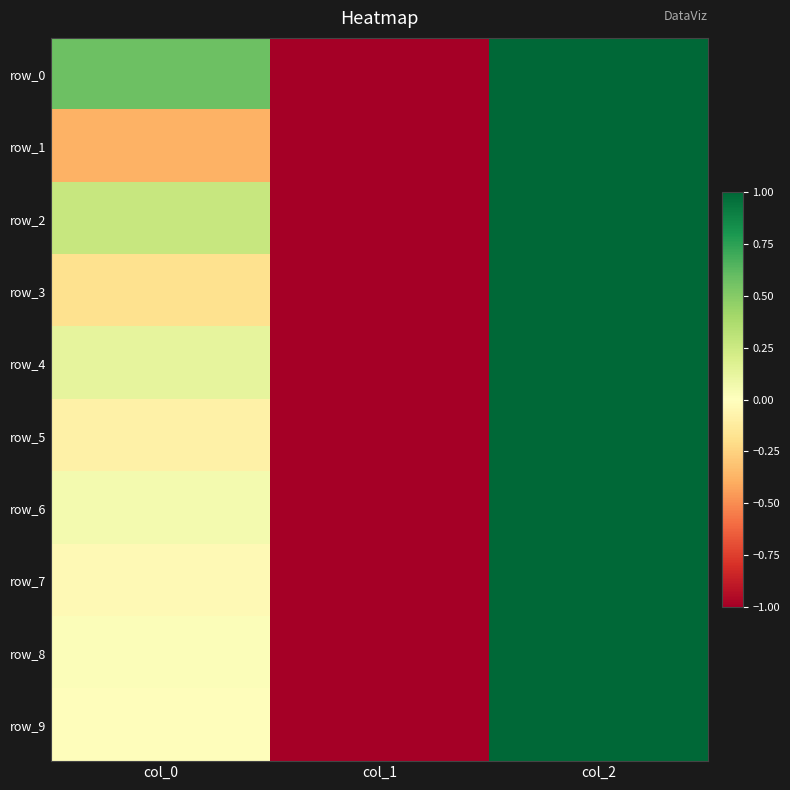

Is it true that row_6 equals -1.0 at col_1?

True